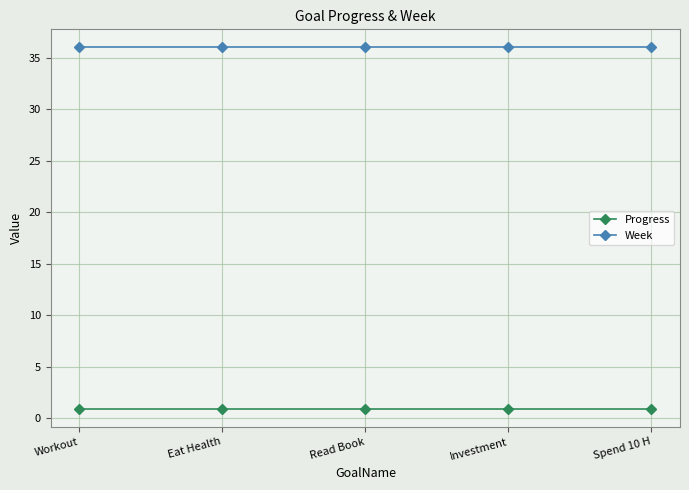

Reading left to right, list all the values displayed in this chart.

Progress: 0.9	0.9	0.9	0.9	0.9
Week: 36.0	36.0	36.0	36.0	36.0